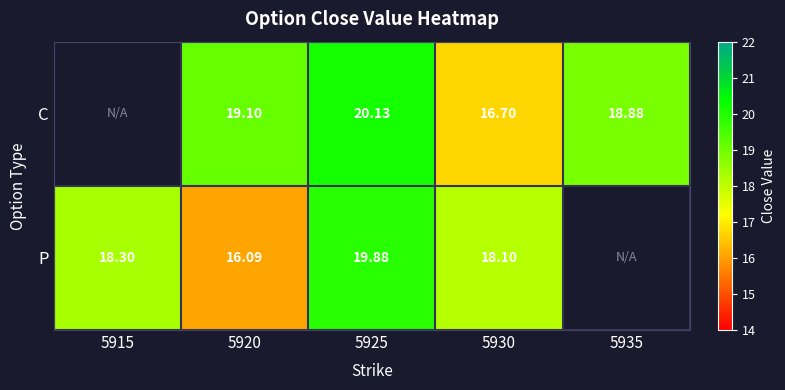

At 5920, list the series in order from smallest to largest.

P, C